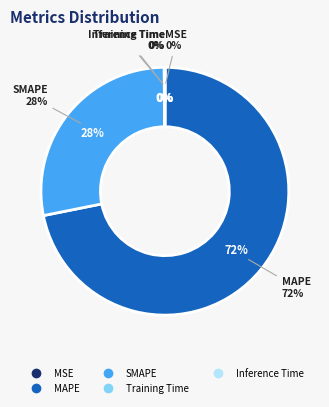

To the nearest percent, what portion does MAPE represent?

72%